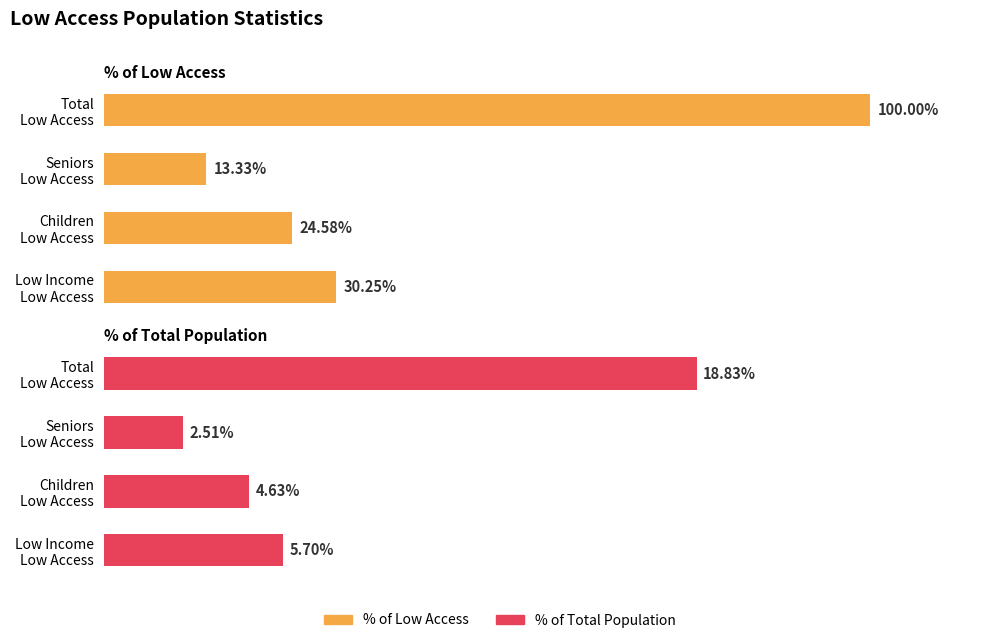

List the series in order of their peak value, lowest first.

% of Total Population, % of Low Access